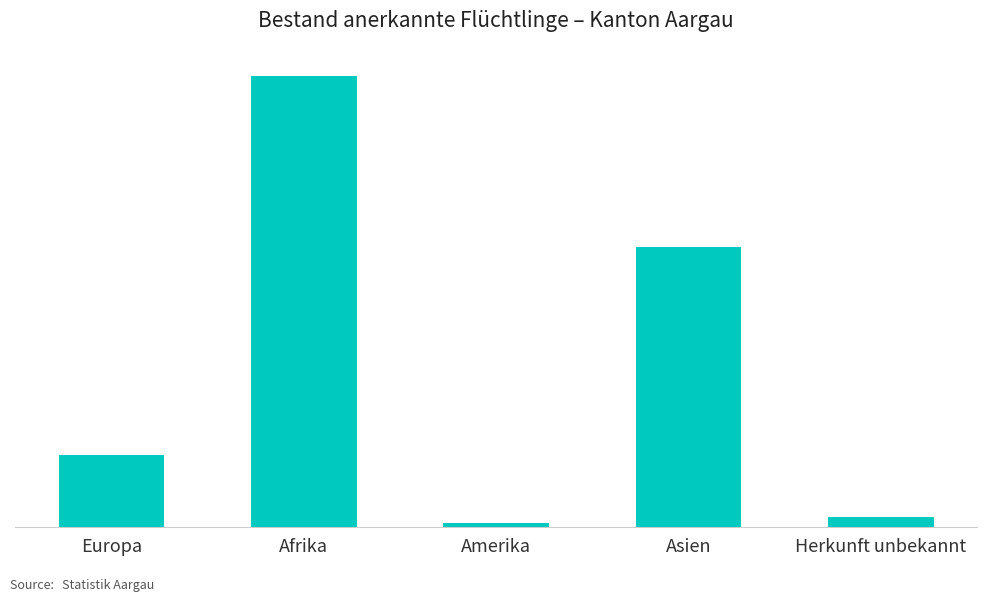

Rank the categories by value from lowest to highest.

Amerika, Herkunft unbekannt, Europa, Asien, Afrika